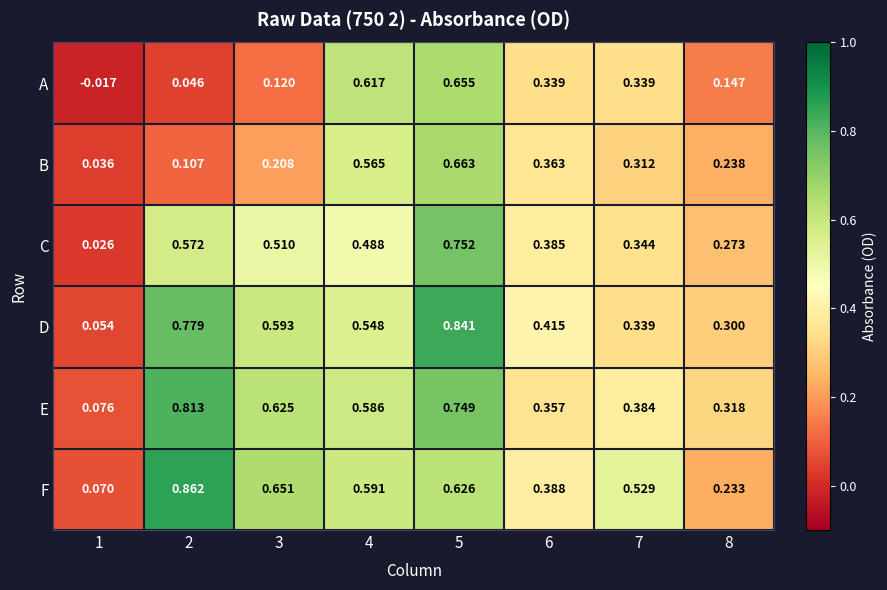

Rank the series by their maximum value, from lowest to highest.

A, B, C, E, D, F